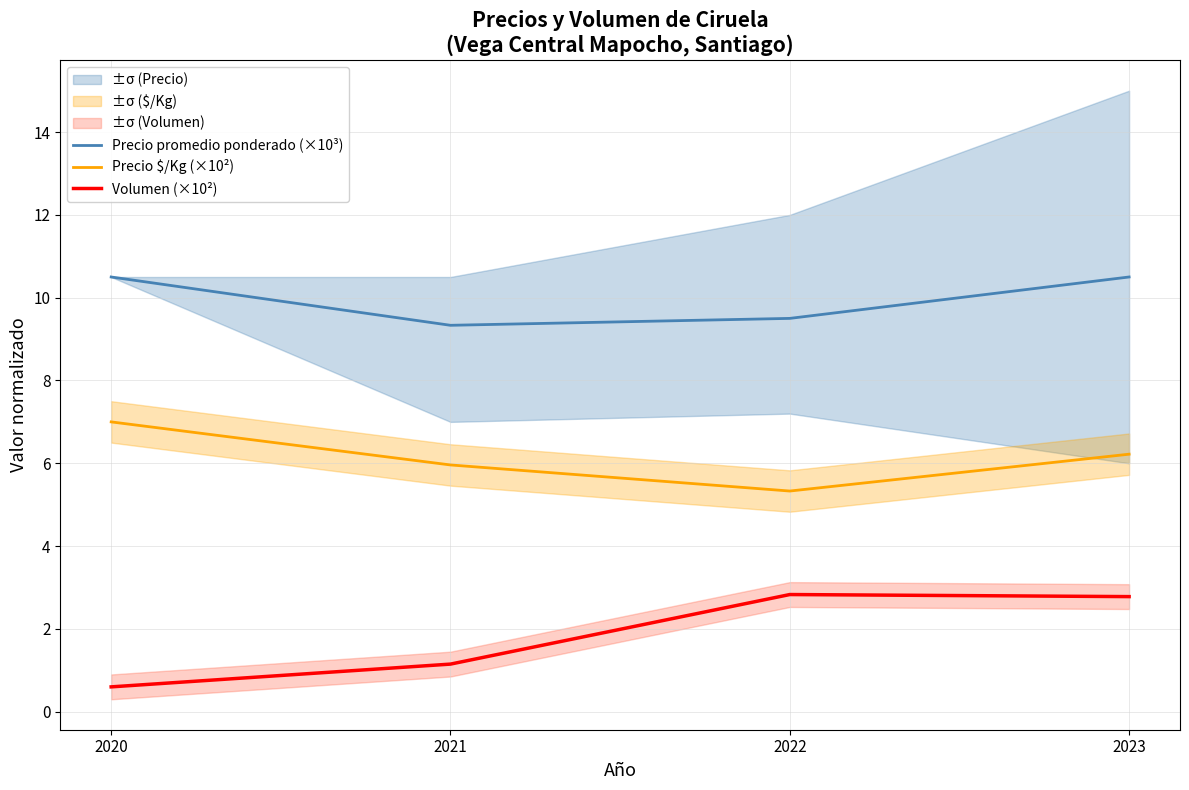

What value does the Precio $/Kg (×10²) series have at 2023?

6.2